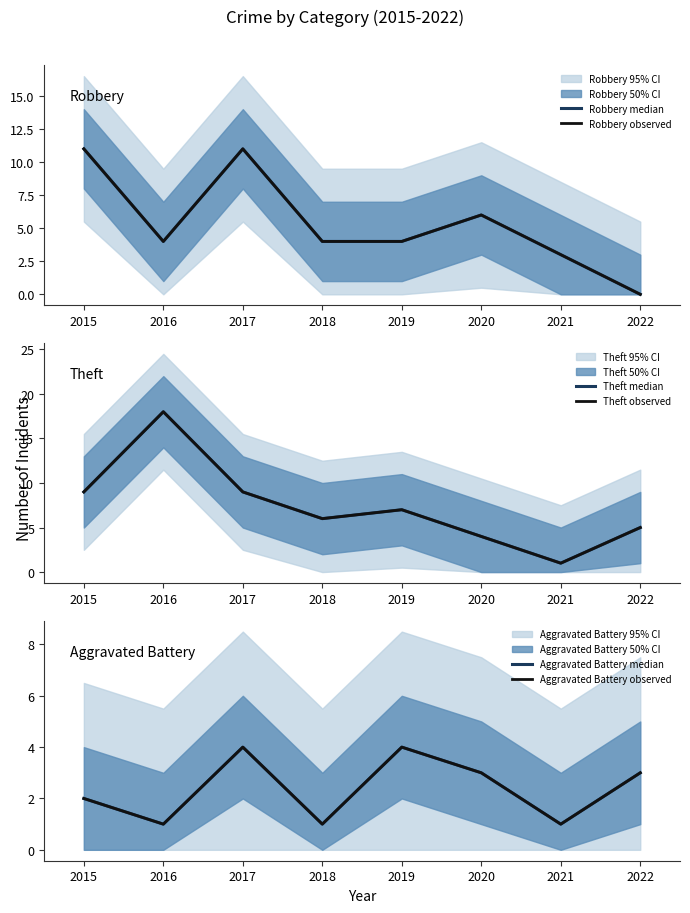

Which label corresponds to the smallest value in the chart?

2022